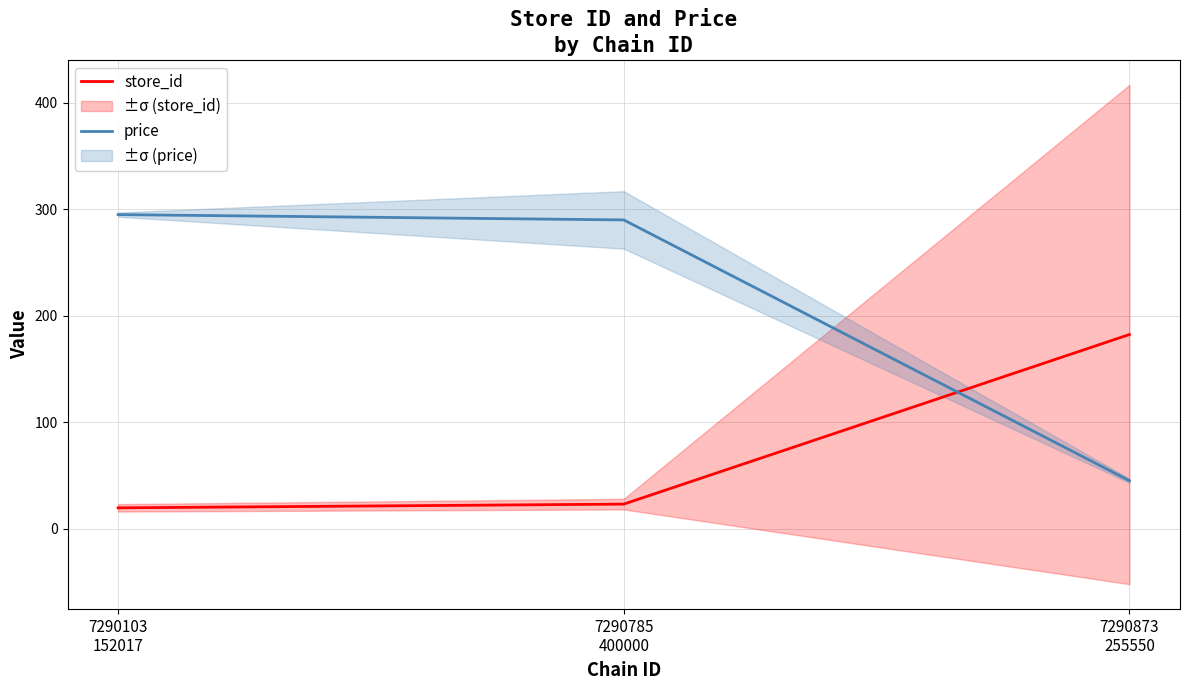

Reading left to right, transcribe all the data shown in this chart.

store_id: 7290103
152017=19.5	7290785
400000=23.0	7290873
255550=182.3
price: 7290103
152017=295.0	7290785
400000=290.0	7290873
255550=45.0